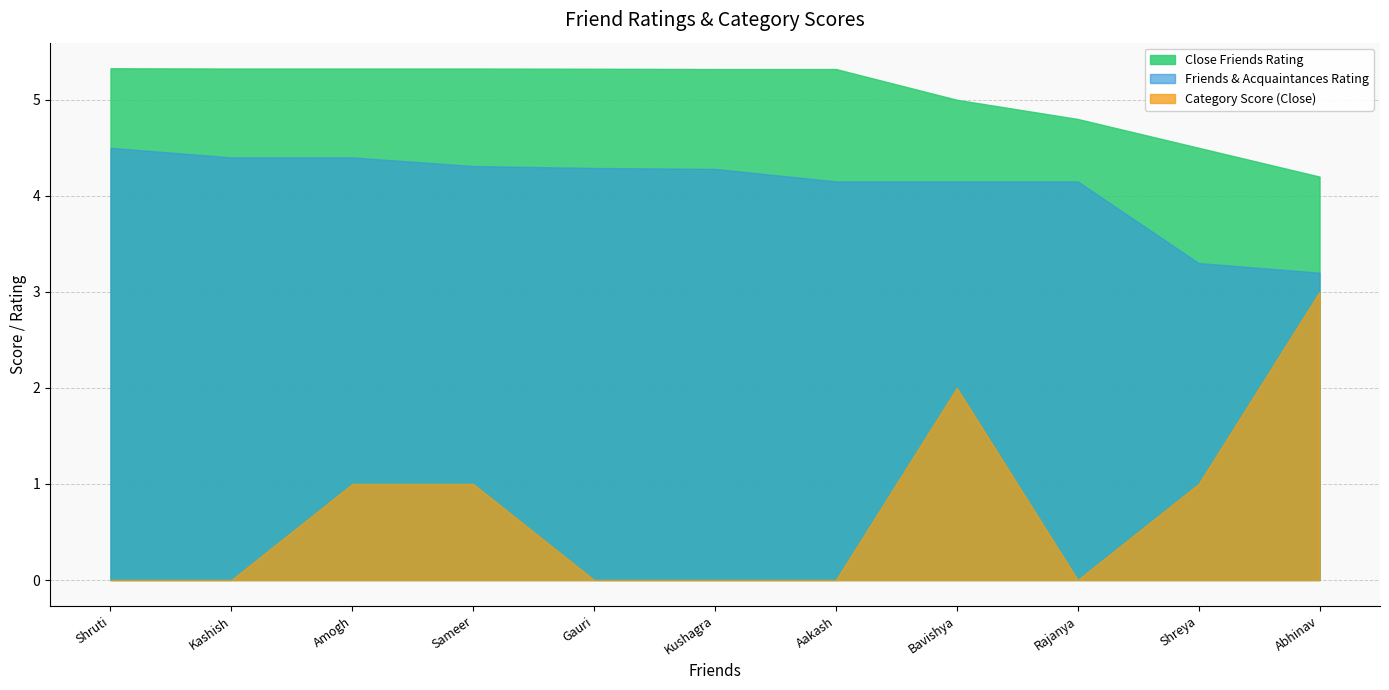

What is the average value of the Category Score (Close) series?

0.7